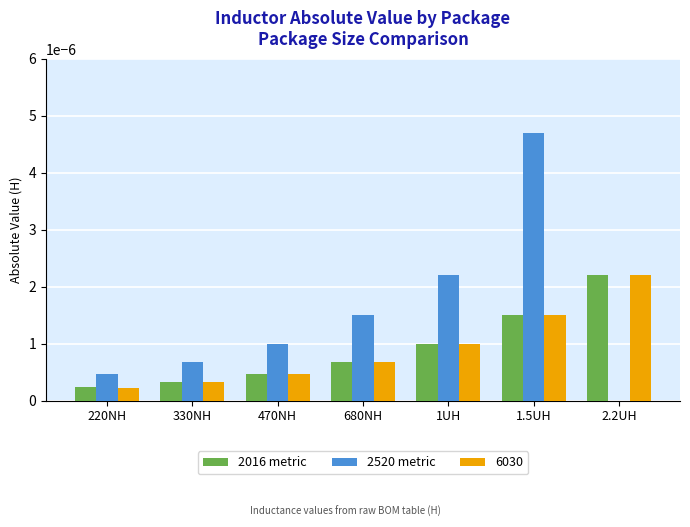

Between 330NH and 1UH, which series saw the biggest shift?

2520 metric